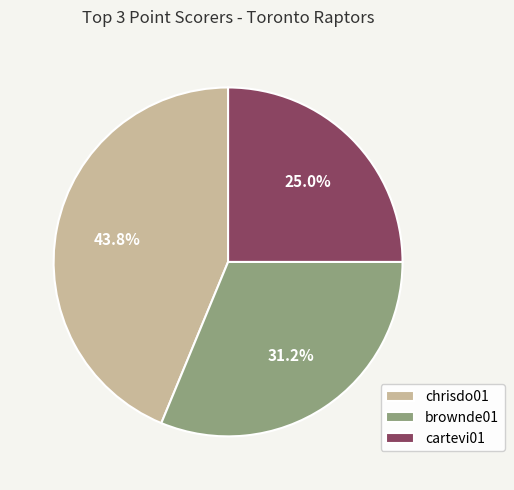

Rank the categories by value from lowest to highest.

cartevi01, brownde01, chrisdo01